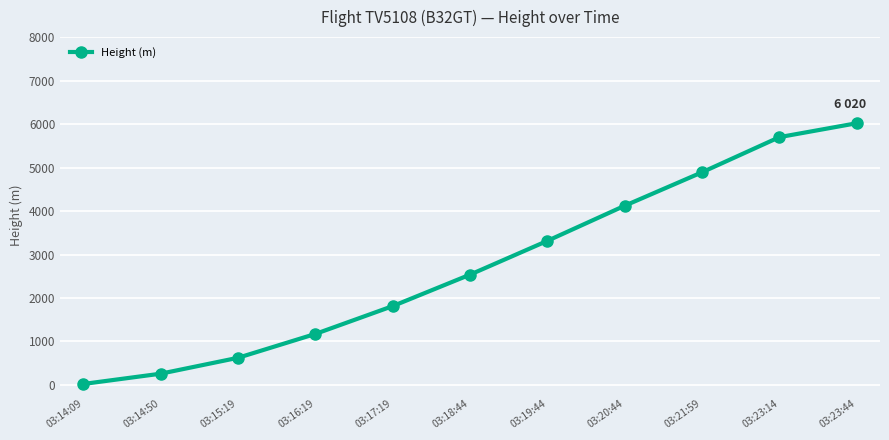

The chart shows a value of 2651.9 at 03:17:19. True or false?

False